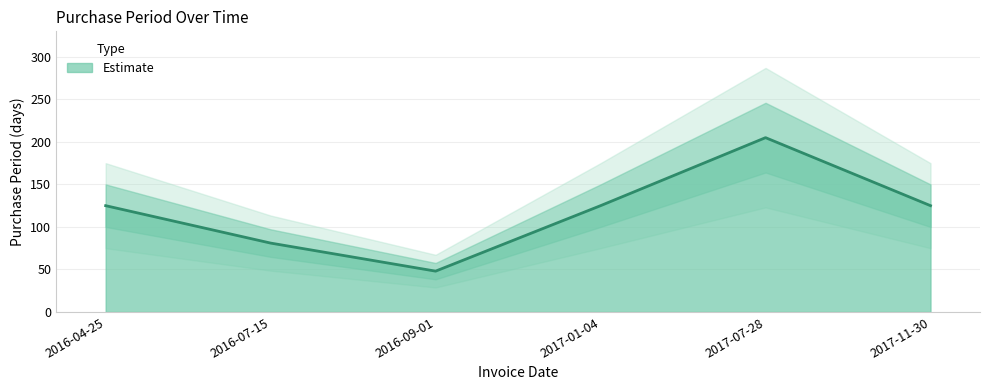

Reading right to left, what are all the values shown in this chart?

125	205	125	48	81	125